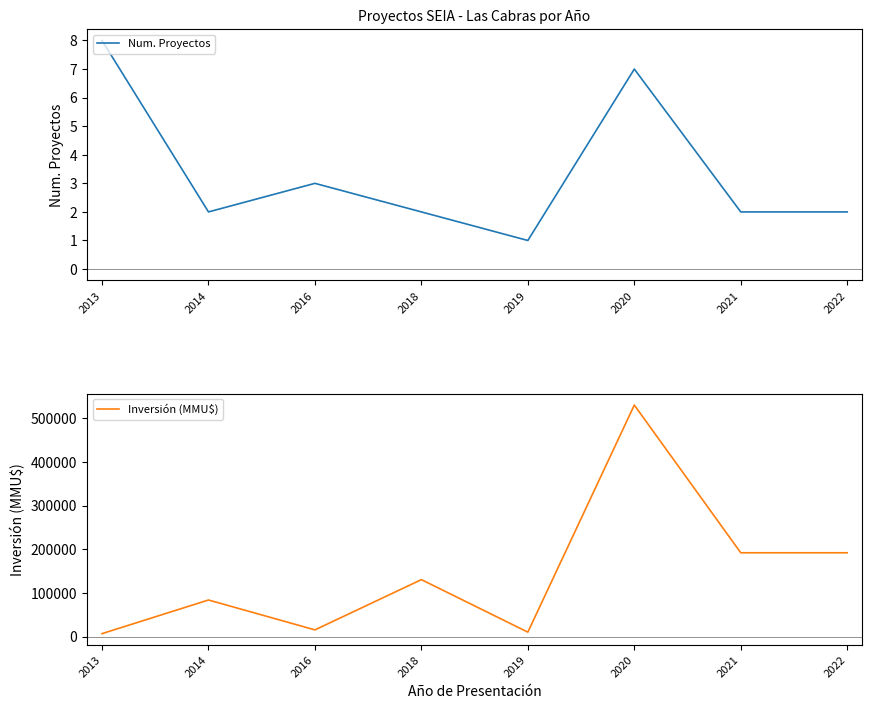

The value of Num. Proyectos at 2022 is 2. True or false?

True